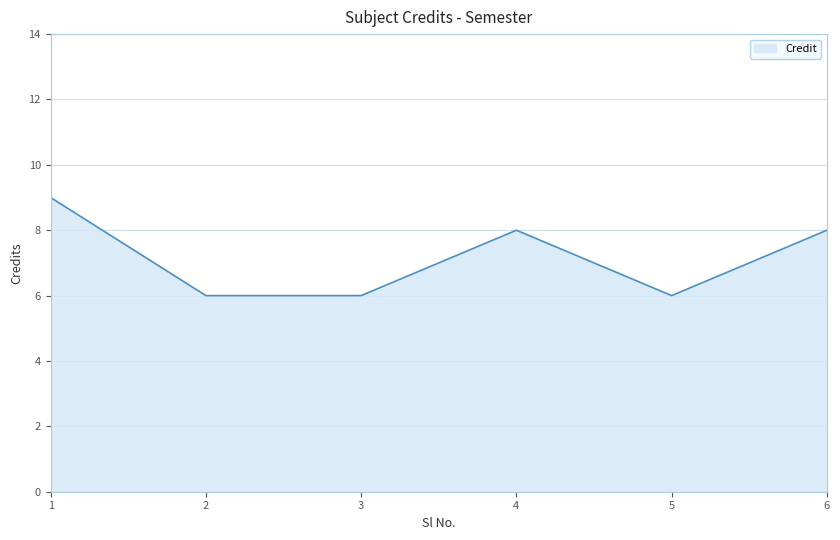

True or false: the data shows 13 at 1.

False